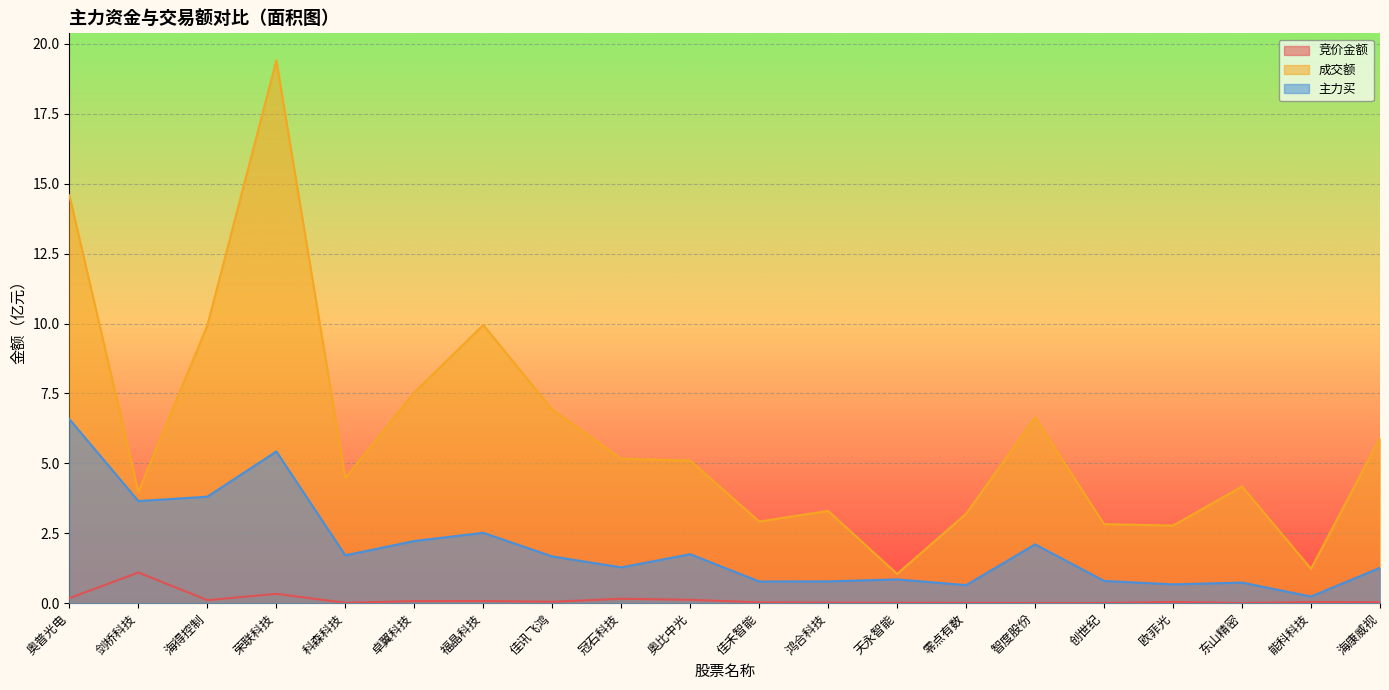

Where does the 主力买 series first go above 1?

奥普光电